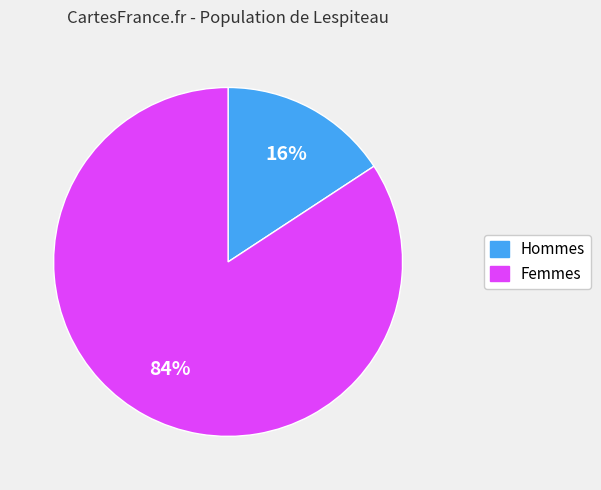

Is there any slice that represents more than half of the pie?

Yes